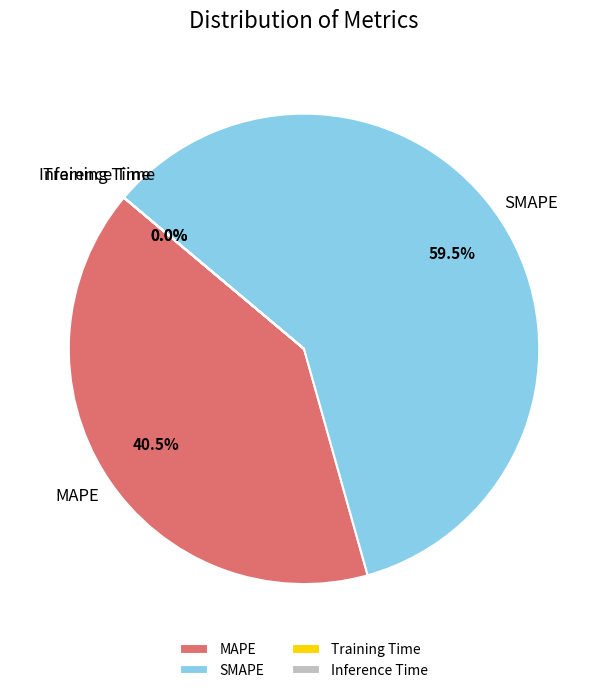

Does SMAPE represent more than half of the total?

Yes